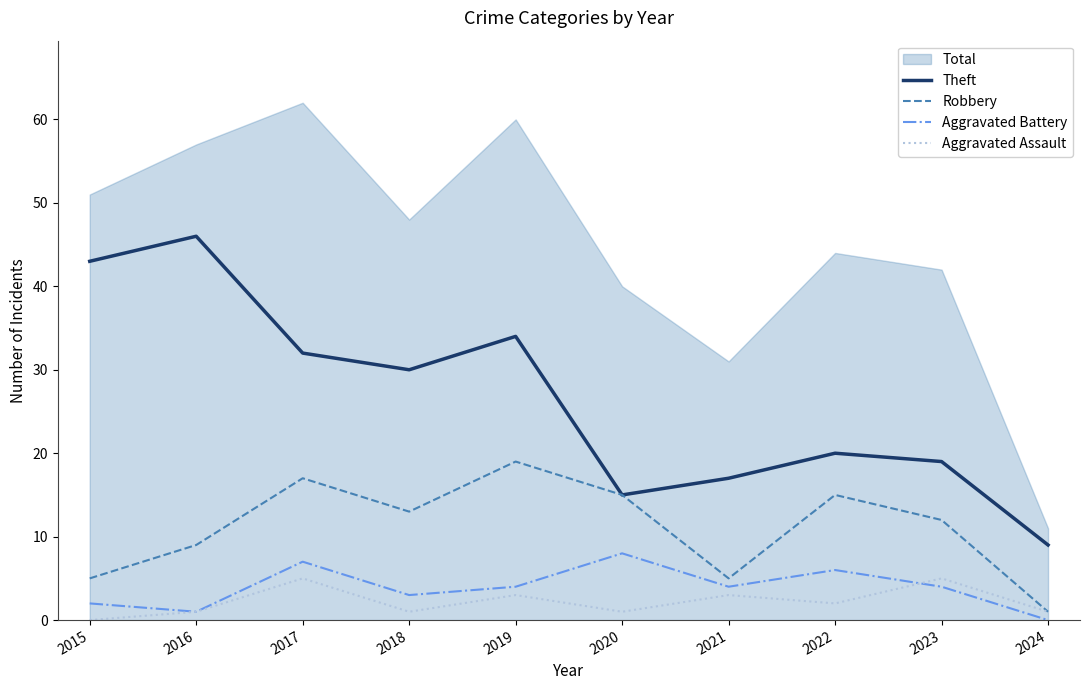

List the series in order of their peak value, lowest first.

Aggravated Assault, Aggravated Battery, Robbery, Theft